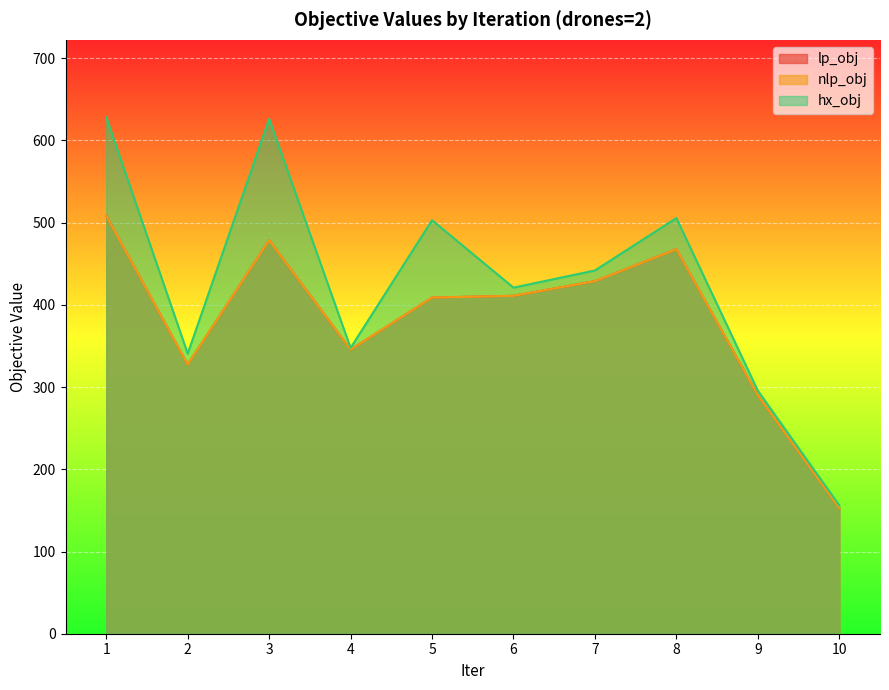

At which label does lp_obj first exceed 411?

1